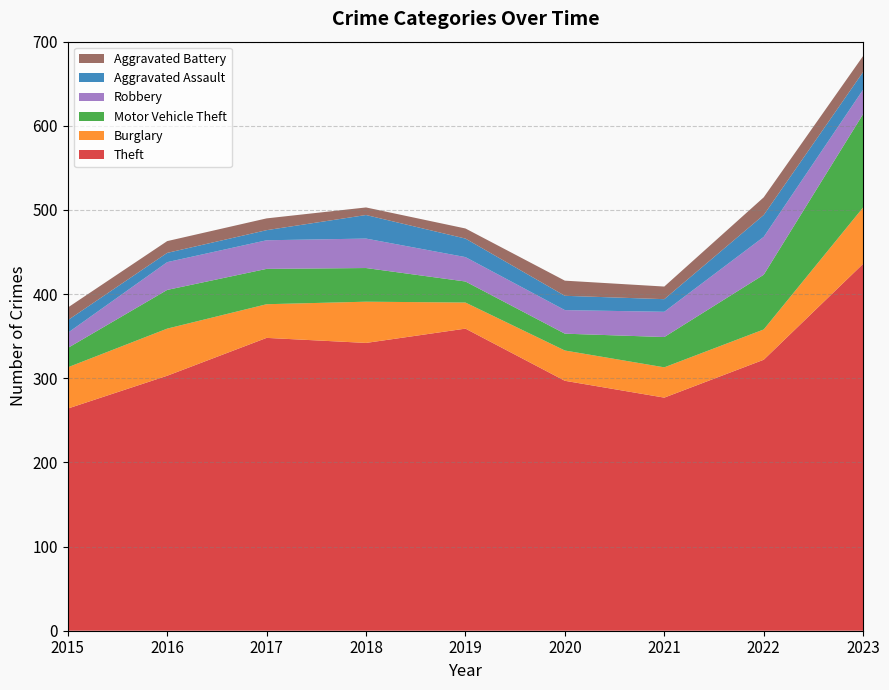

Reading left to right, extract all data points from this chart.

Theft: 2015=264	2016=303	2017=348	2018=342	2019=359	2020=297	2021=277	2022=322	2023=436
Burglary: 2015=49	2016=56	2017=40	2018=49	2019=31	2020=36	2021=36	2022=36	2023=67
Motor Vehicle Theft: 2015=23	2016=46	2017=42	2018=40	2019=25	2020=20	2021=36	2022=65	2023=111
Robbery: 2015=18	2016=33	2017=34	2018=35	2019=29	2020=28	2021=30	2022=45	2023=29
Aggravated Assault: 2015=15	2016=11	2017=12	2018=28	2019=22	2020=17	2021=15	2022=26	2023=21
Aggravated Battery: 2015=15	2016=14	2017=14	2018=9	2019=12	2020=18	2021=15	2022=21	2023=19